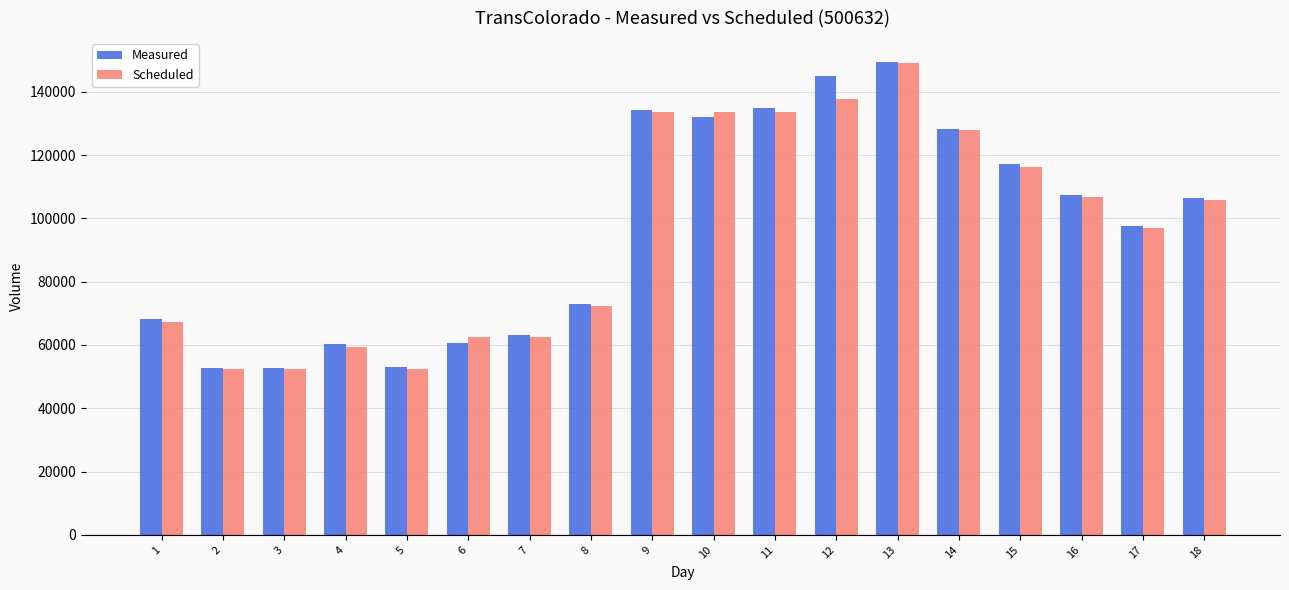

What is the spread (max minus min) of values at 15?

868